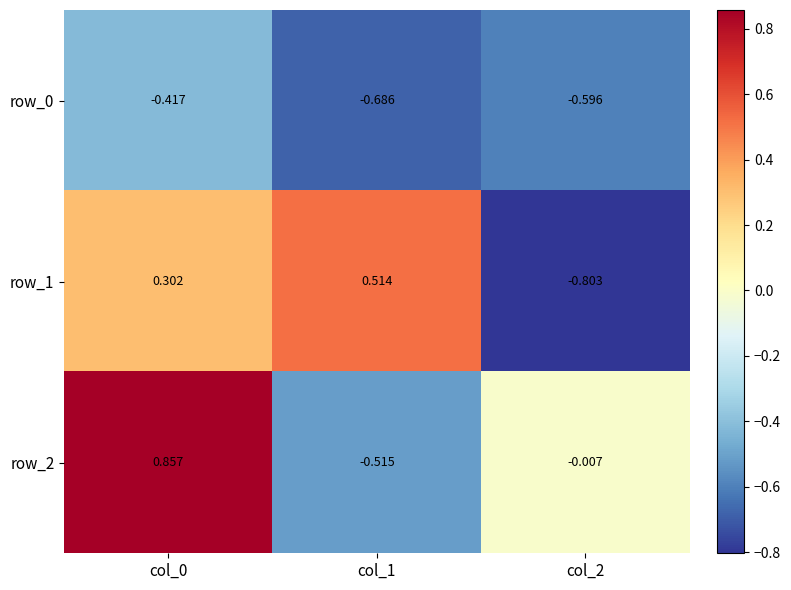

Is the value of row_1 at col_2 greater than the value of row_2 at col_0?

No